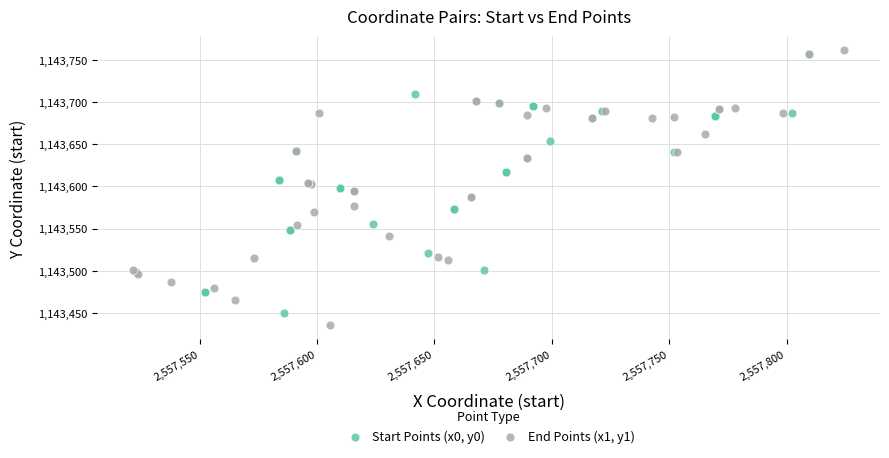

Which series has the largest Y range (max minus min)?

End Points (x1, y1)